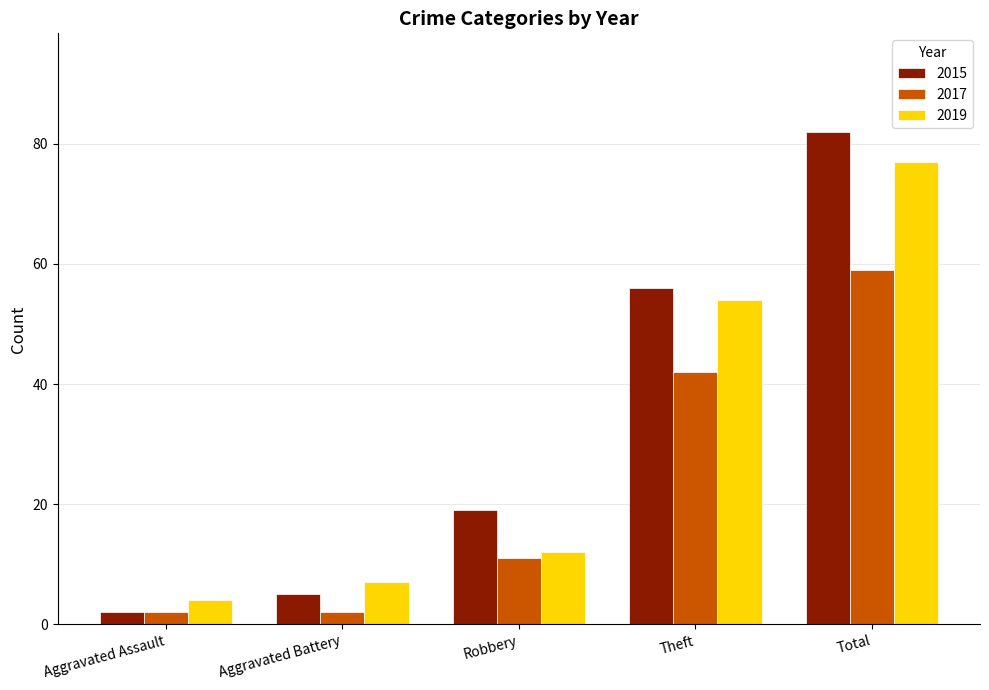

Is the value of 2015 at Theft greater than the value of 2017 at Robbery?

Yes